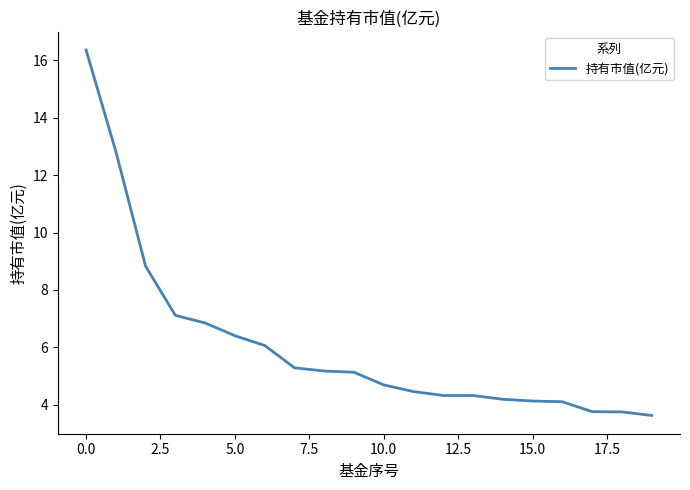

What is the minimum value shown in the chart?

3.6